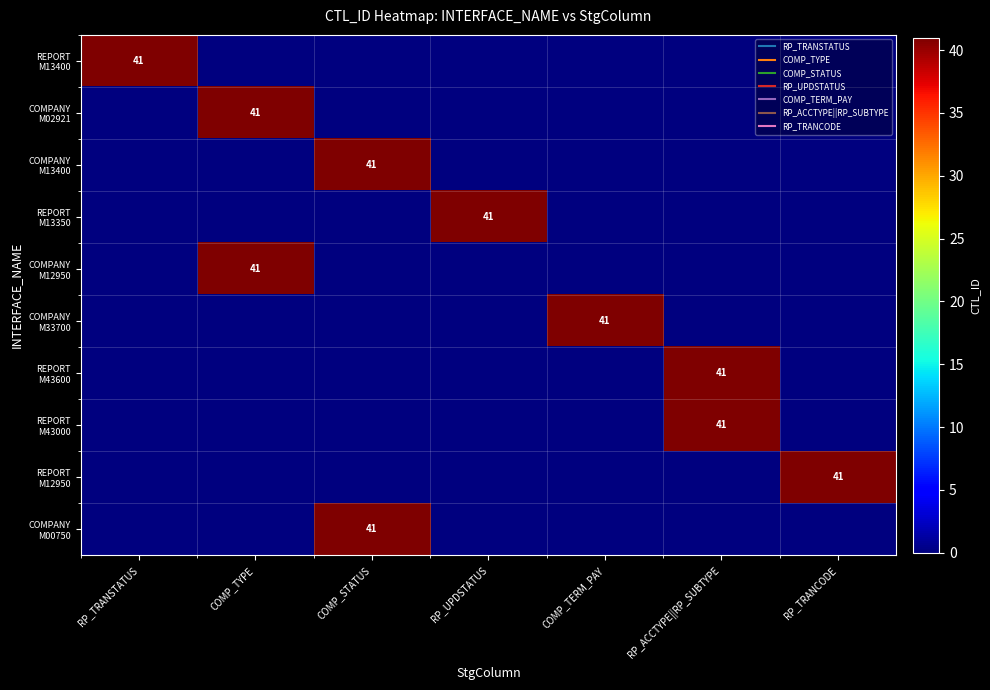

Which has a higher value, RP_UPDSTATUS or COMP_TERM_PAY?

RP_UPDSTATUS